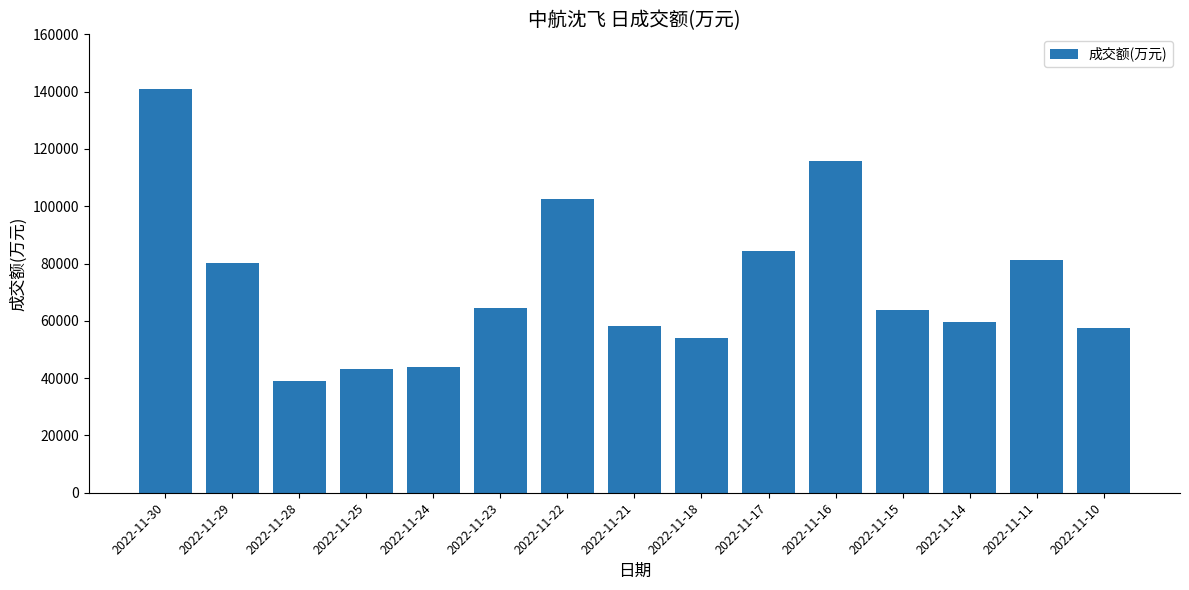

Approximately how many times larger is the value at 2022-11-11 compared to 2022-11-30?

0.6